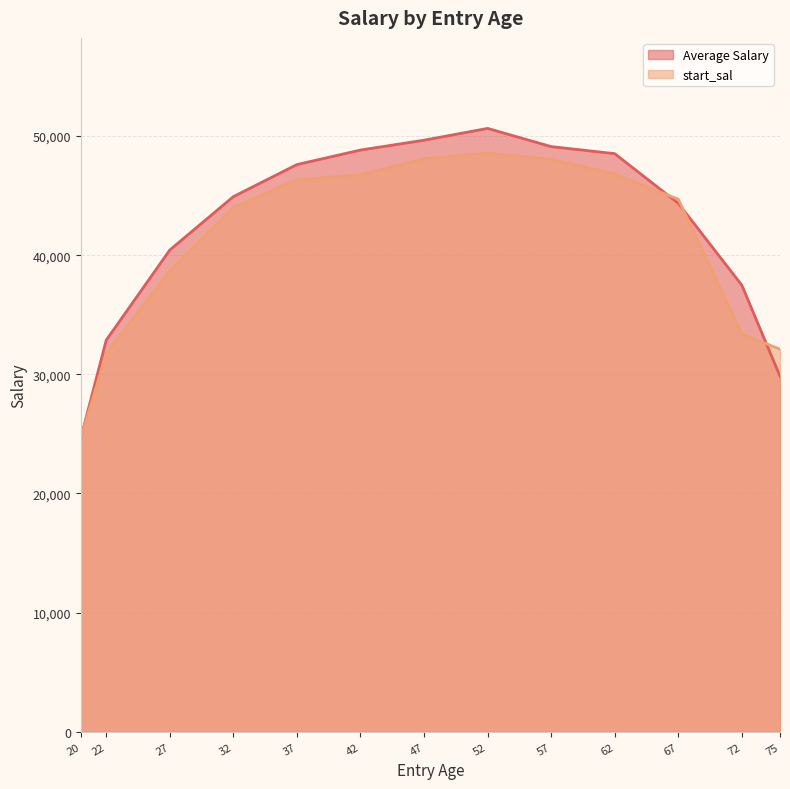

Between which two adjacent categories do start_sal and Average Salary first intersect?

20 and 22